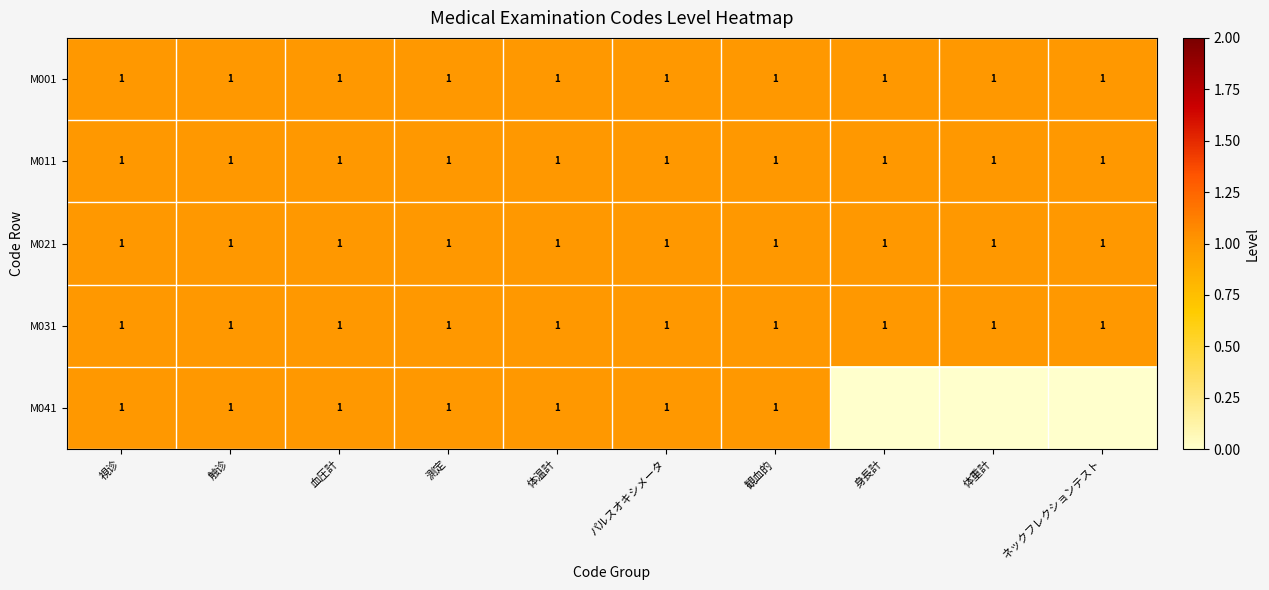

True or false: M031 has a value of 1 at 身長計.

True